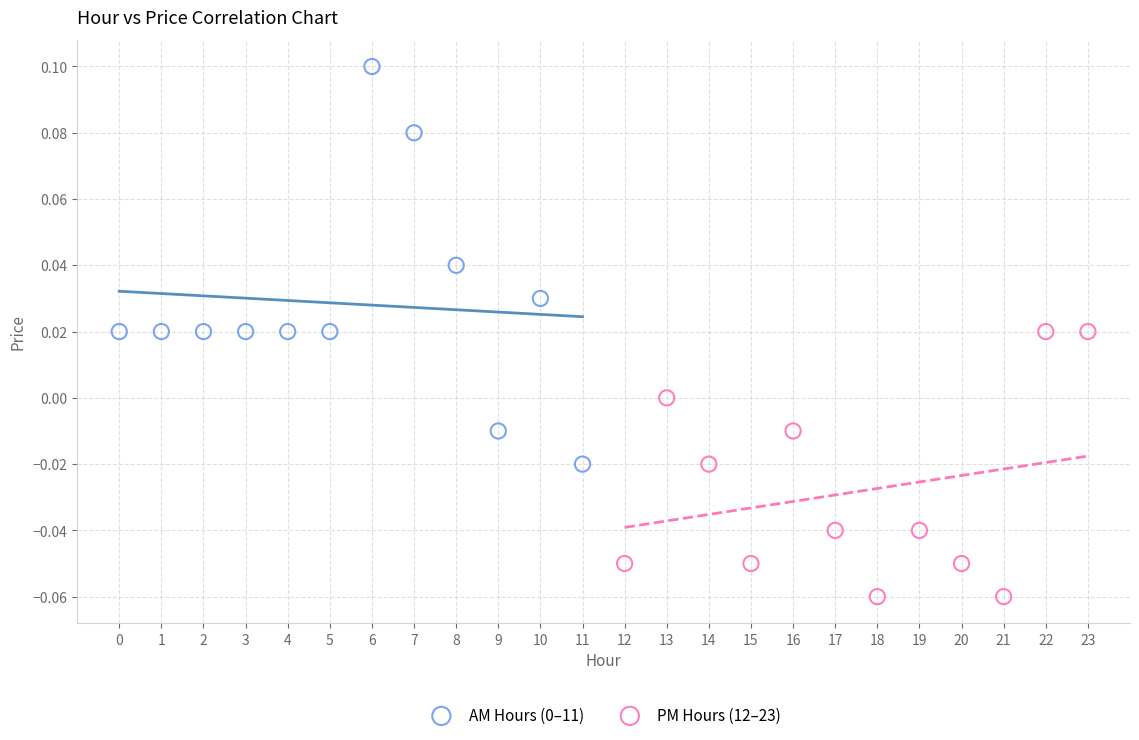

Which series contains the lowest Y value?

PM Hours (12–23)